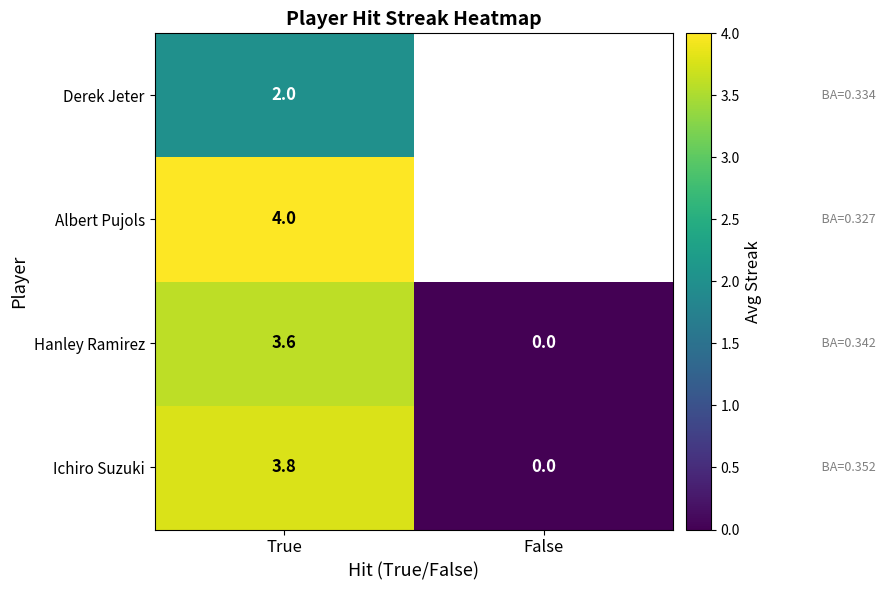

Which label corresponds to the largest value in the chart?

True